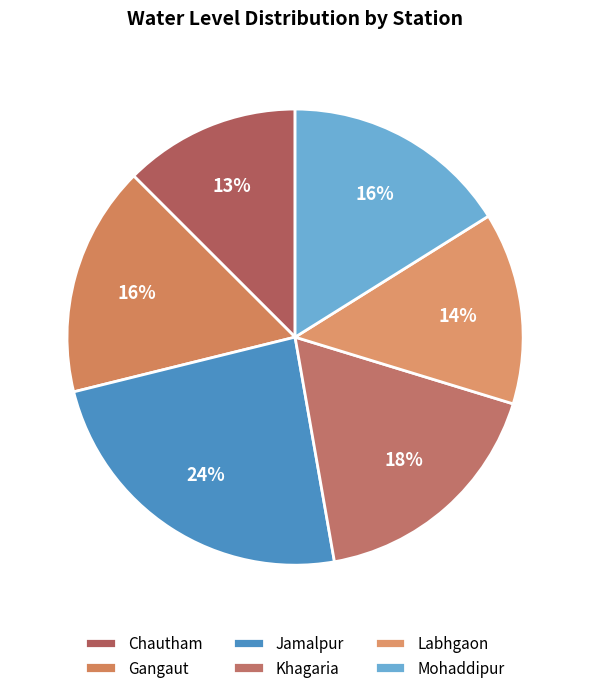

What percentage is NOT represented by Chautham?

87.5%